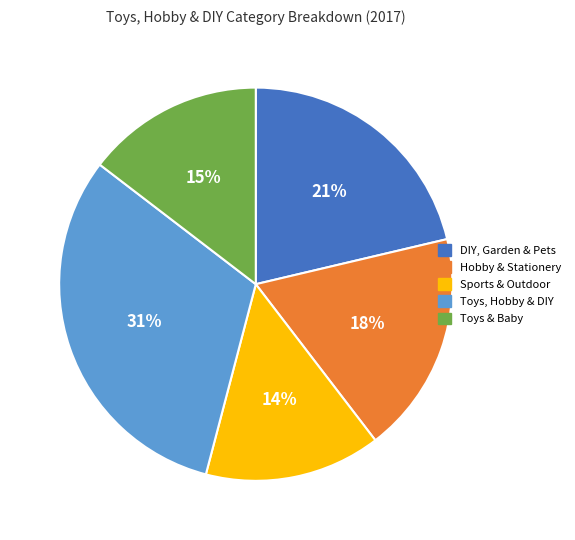

Which category has the biggest portion of the pie?

Toys, Hobby & DIY